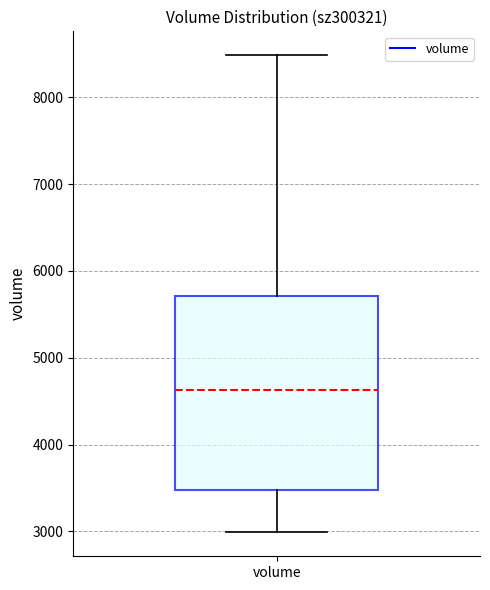

Transcribe this box plot: give where the median line is, the range the box spans, and where the two whiskers end, as read against the y-axis. The values are not printed on the chart, so give them approximately, as read against the axis.

median 4600, box 3500 to 5700, whiskers 3000 to 8500